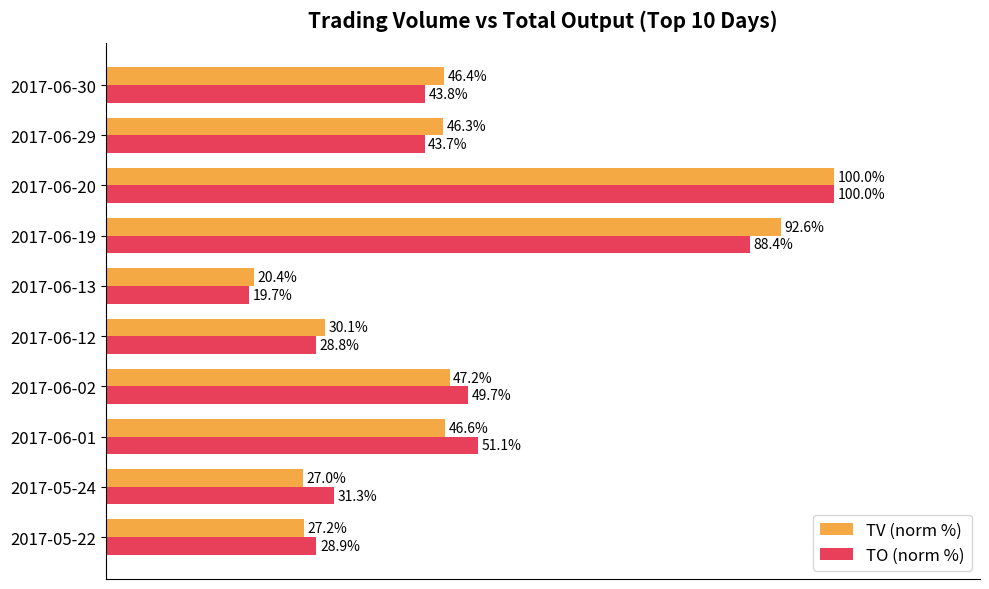

Which series changed the most between 2017-06-01 and 2017-06-30?

TO (norm %)